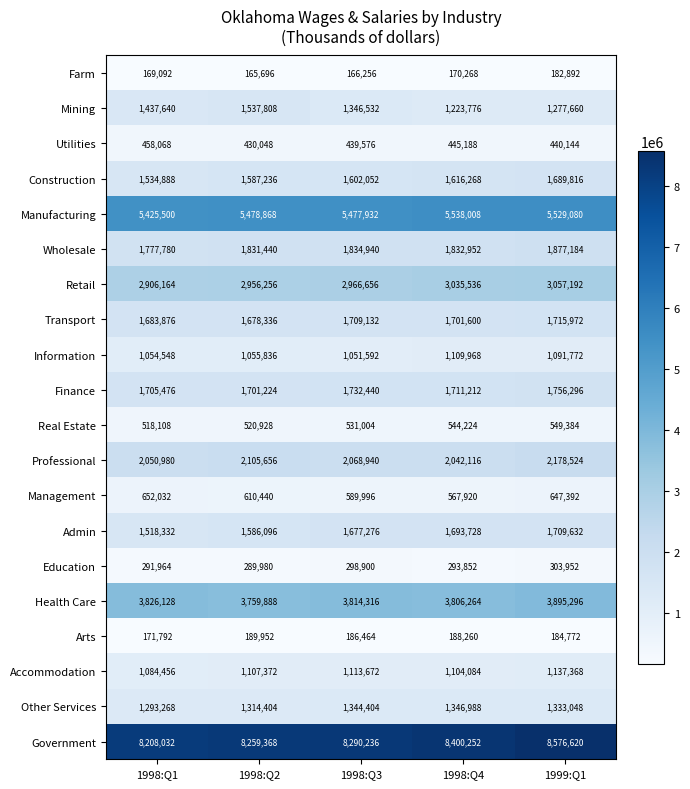

Is the value of Accommodation at 1998:Q1 greater than the value of Manufacturing at 1998:Q3?

No